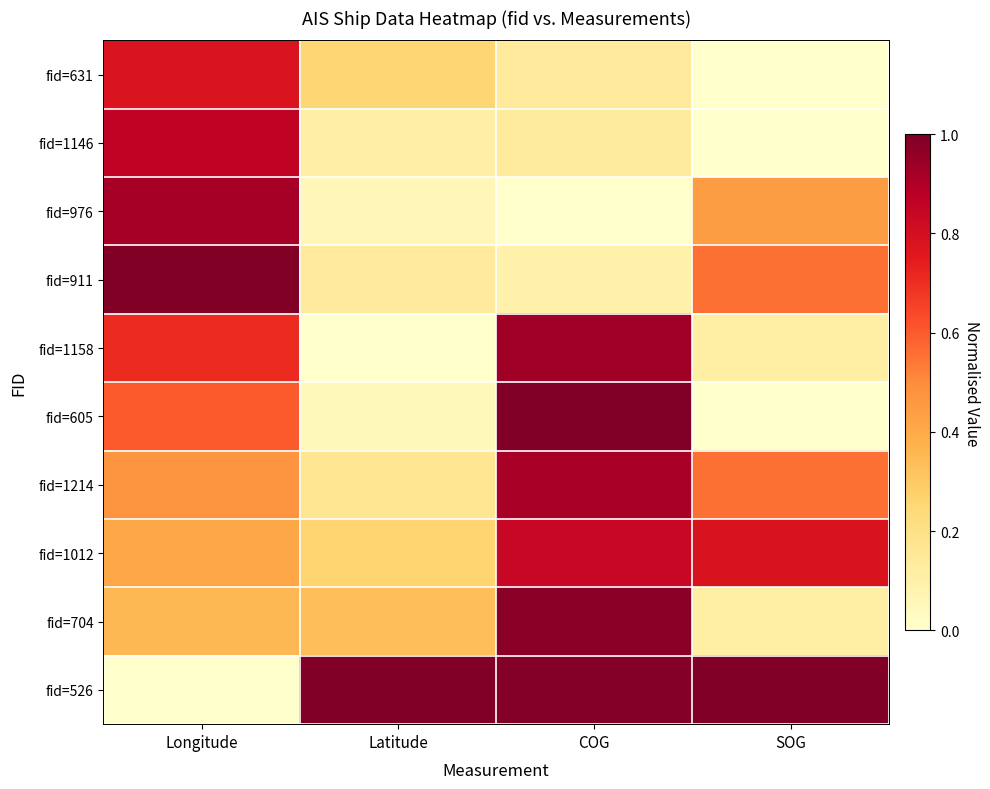

At which category is the sum across all series the highest?

Longitude